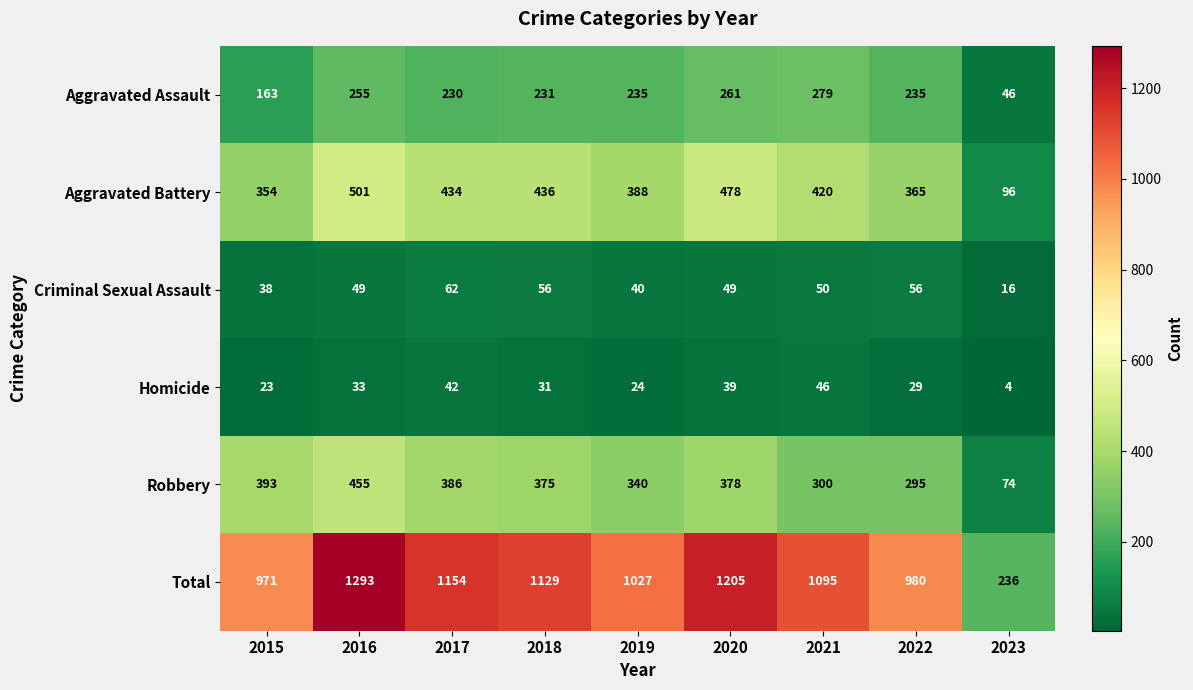

Where does the Total series first go above 1095?

2016